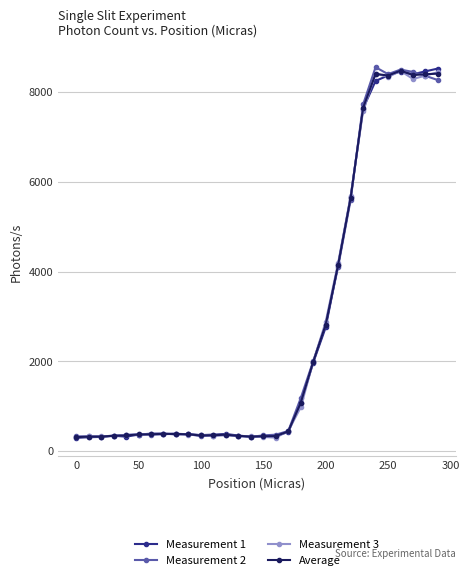

After their last crossing, which series has the higher values: Average or Measurement 1?

Measurement 1